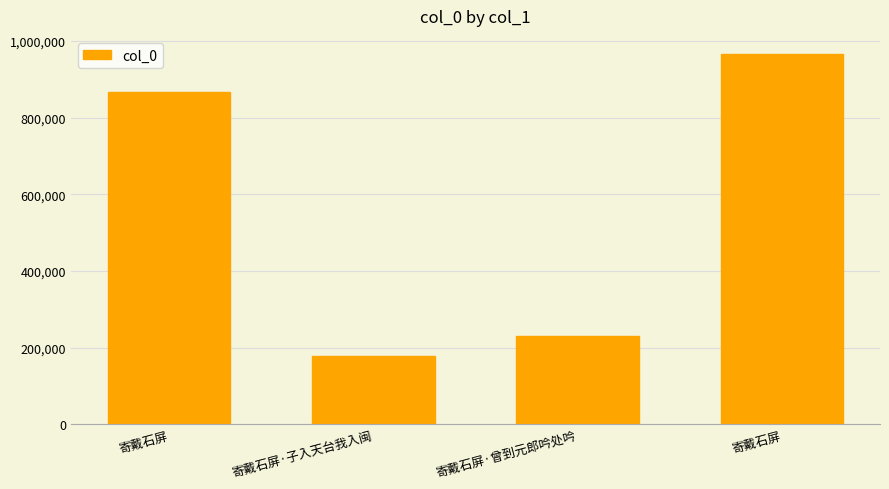

Reading left to right, what are all the values shown in this chart?

寄戴石屏=866316	寄戴石屏·子入天台我入闽=176659	寄戴石屏·曾到元郎吟处吟=230321	寄戴石屏=965210